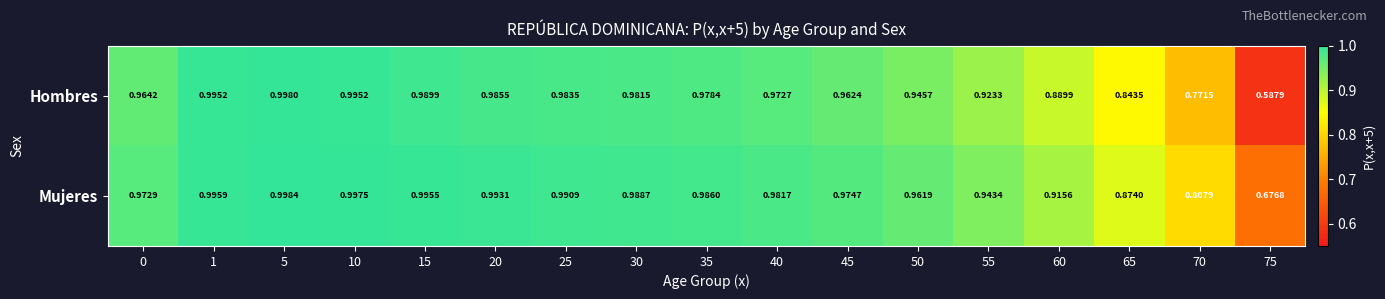

Which series has the largest range (max minus min)?

Hombres